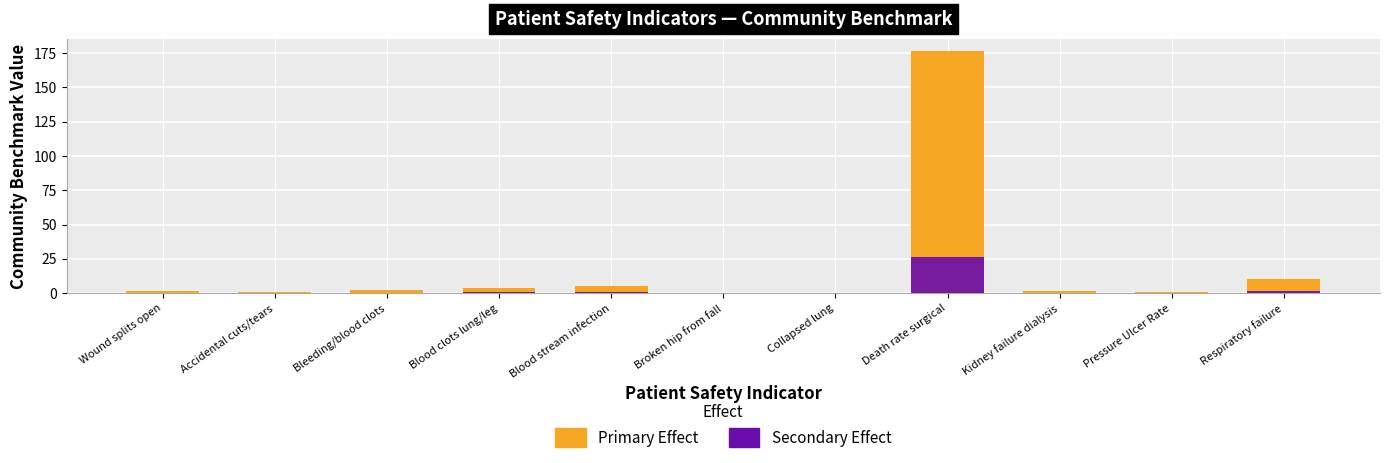

Which series has the largest total across all categories?

Primary Effect